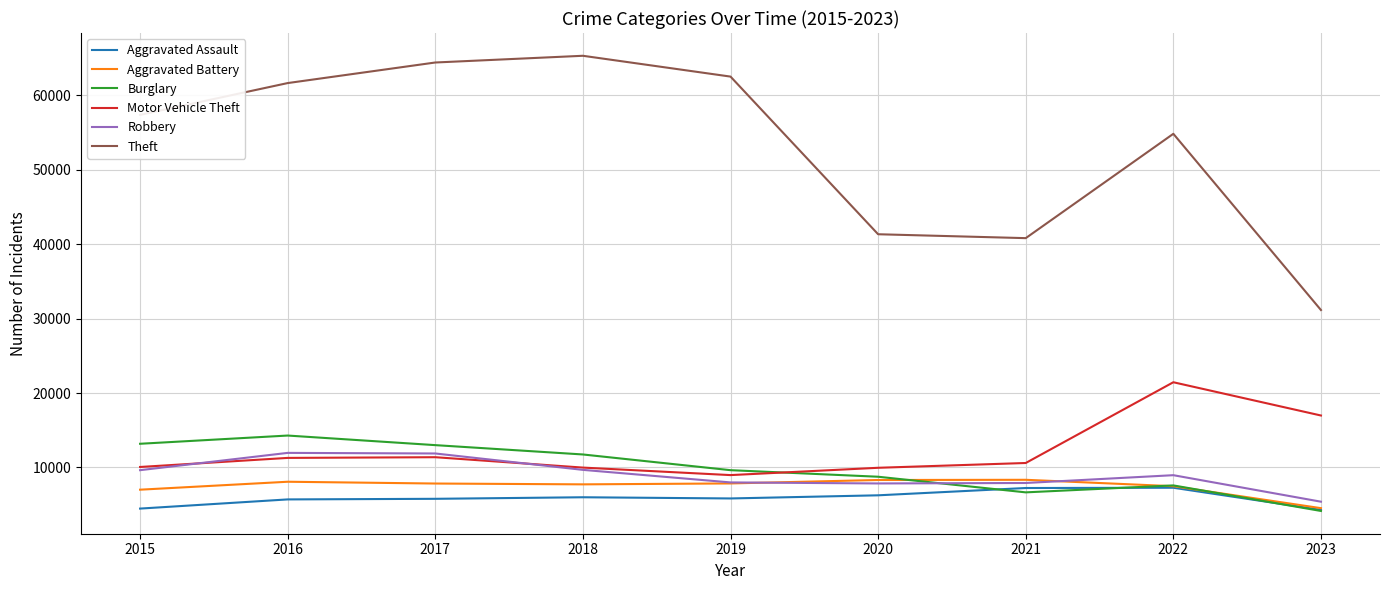

True or false: Theft and Aggravated Assault cross at least once.

False